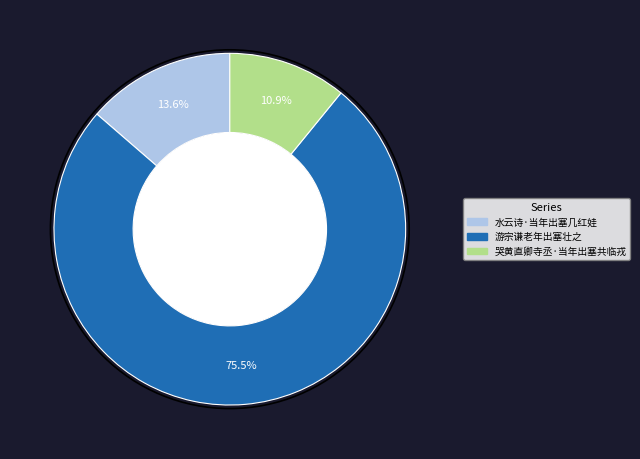

Combined, what portion of the pie is 哭黄直卿寺丞·当年出塞共临戎 and 水云诗·当年出塞几红娃?

24.5%